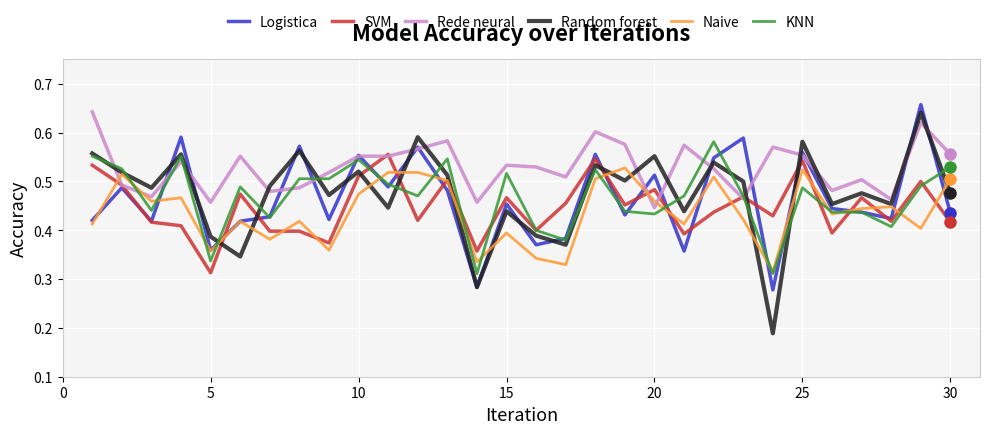

True or false: Rede neural and Random forest intersect in this chart.

True